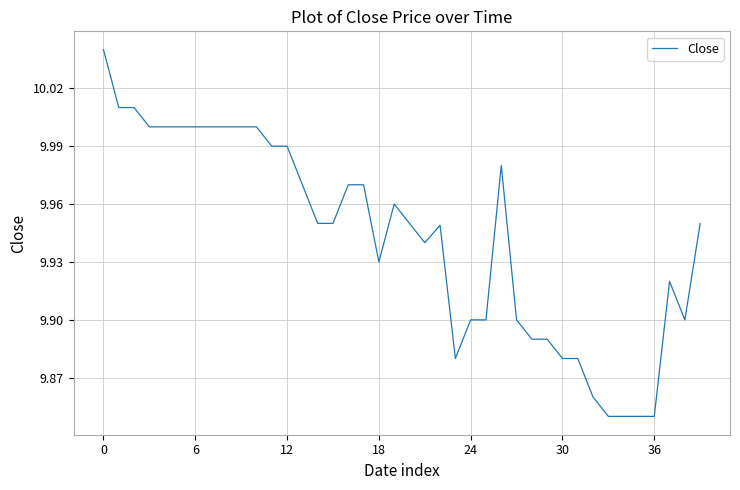

Does the chart have visible grid lines?

Yes